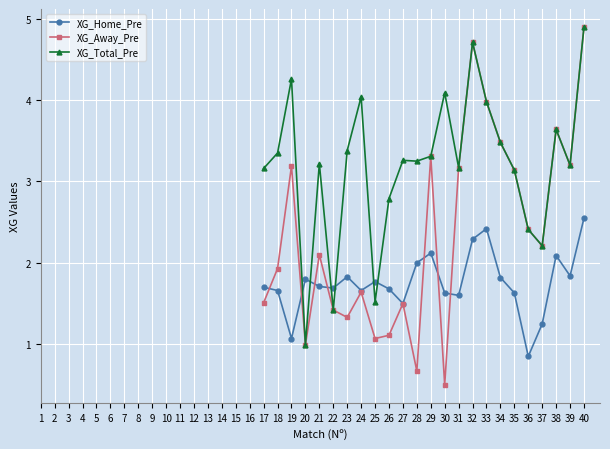

Is this an area chart (filled region under the line)?

No